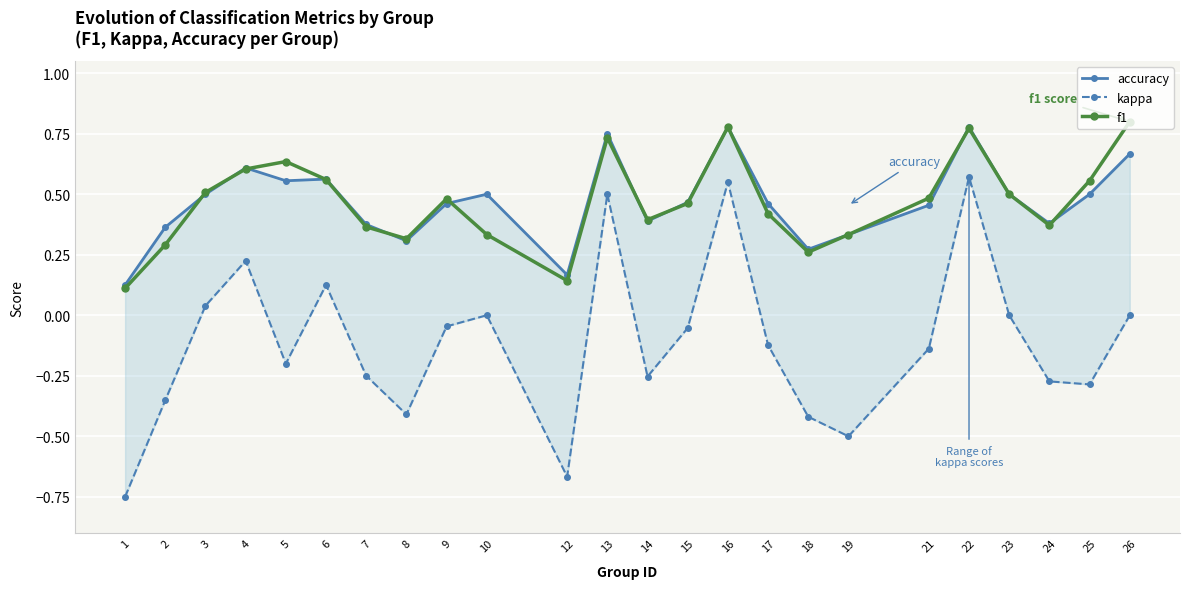

What is the difference between the maximum and minimum values in the f1 series?

0.7